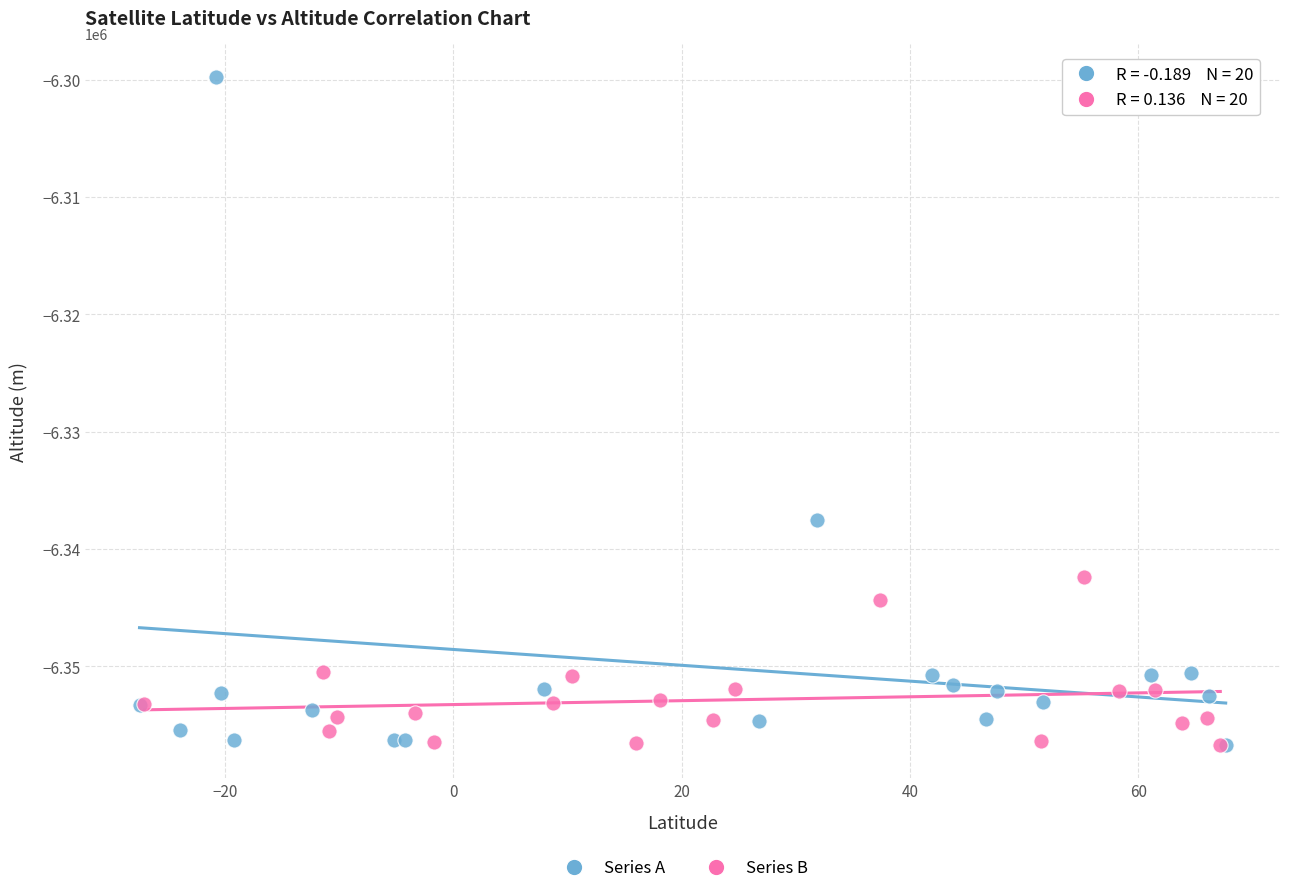

Which series reaches the maximum Y coordinate?

Series A